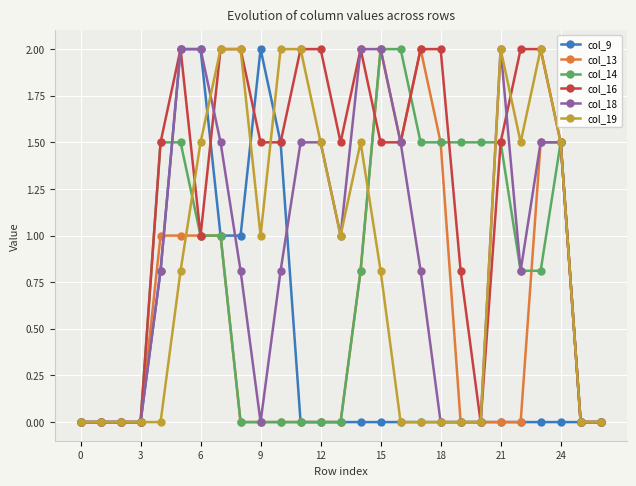

What is the value of the col_18 point at the 8th from the left?

1.5